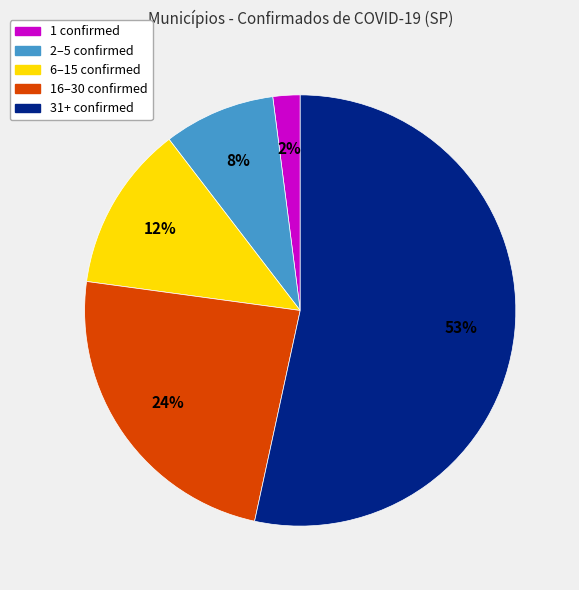

Is there any slice that represents more than half of the pie?

Yes